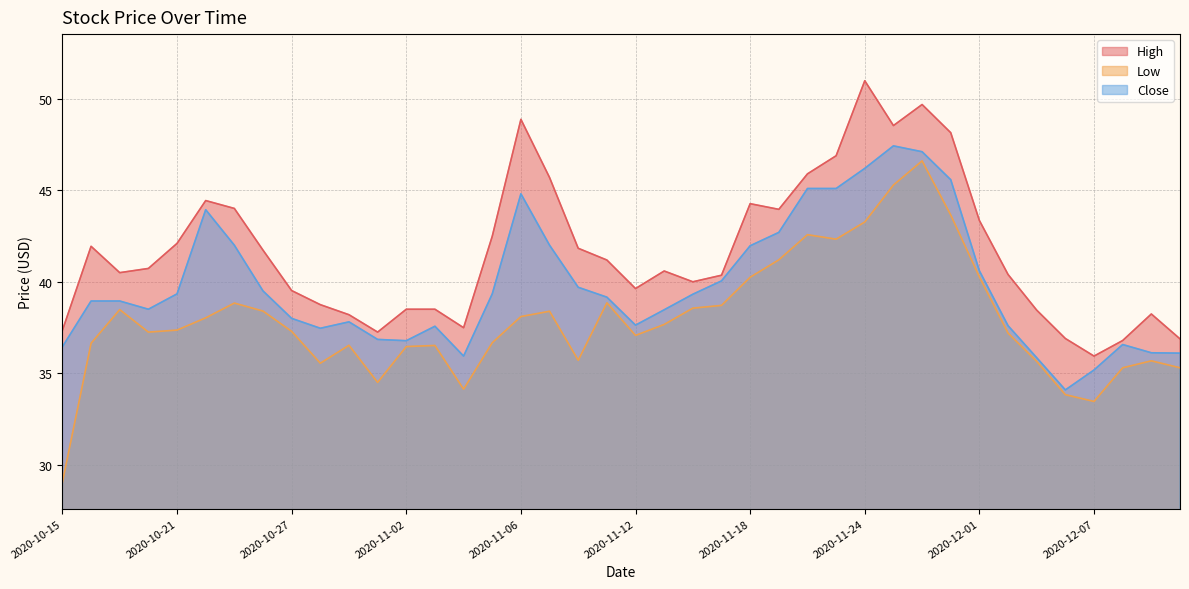

What is the value of the Close point at the 21st from the left?

37.6